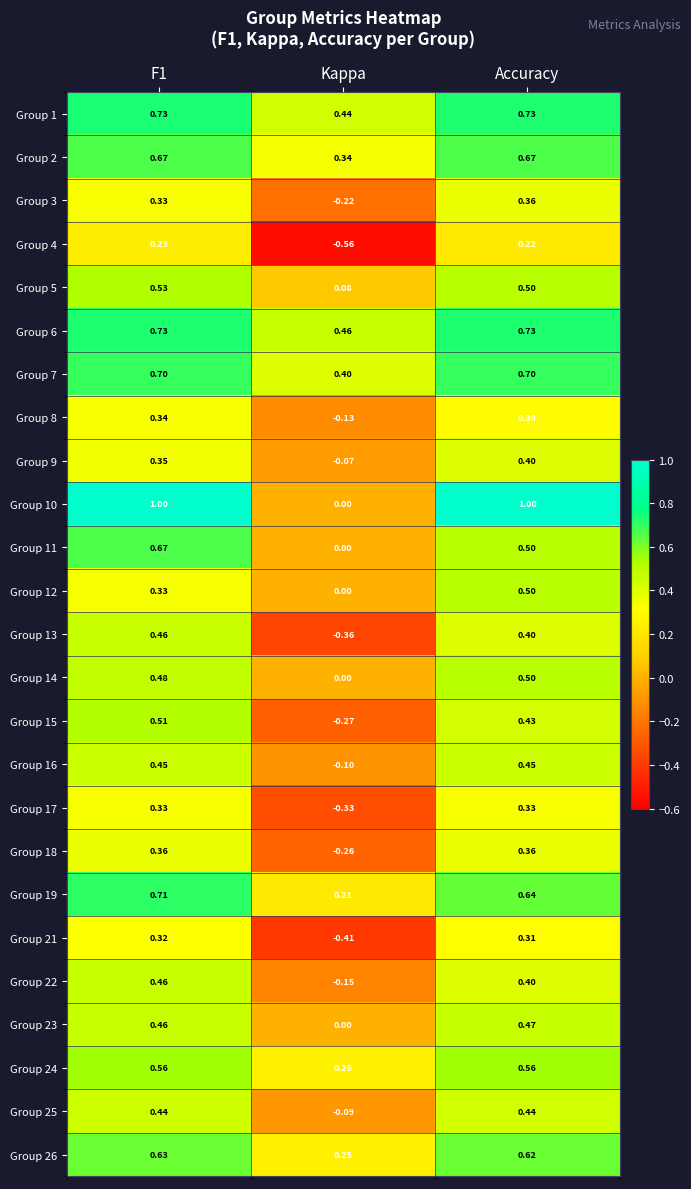

Which series has the largest total across all categories?

Group 10